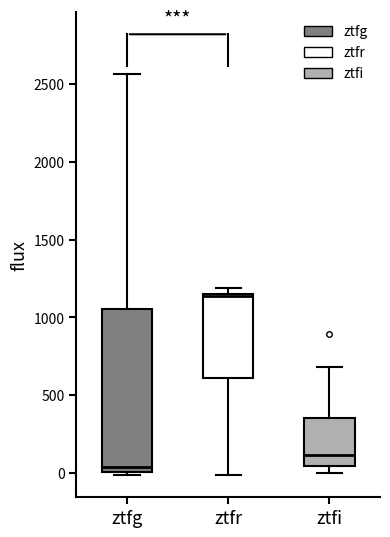

Reading left to right, read every box against the y-axis: the position of its median line, the range the box covers, and the ends of its whiskers. The values are not printed on the chart, so give them approximately, as read against the axis.

ztfg: median 50, box 0 to 1050, whiskers 0 (just below the box's lower edge) to 2550
ztfr: median 1150, box 600 to 1150, whiskers 0 to 1200
ztfi: median 100, box 50 to 350, whiskers 0 to 700